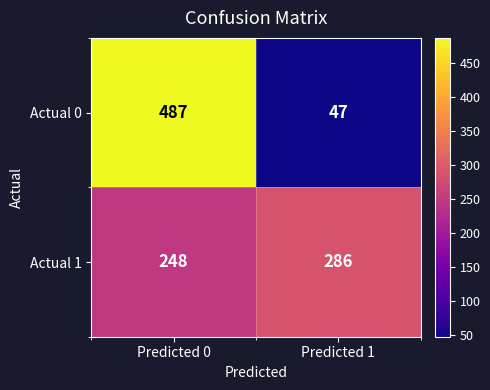

List the series in order of their peak value, lowest first.

Actual 1, Actual 0